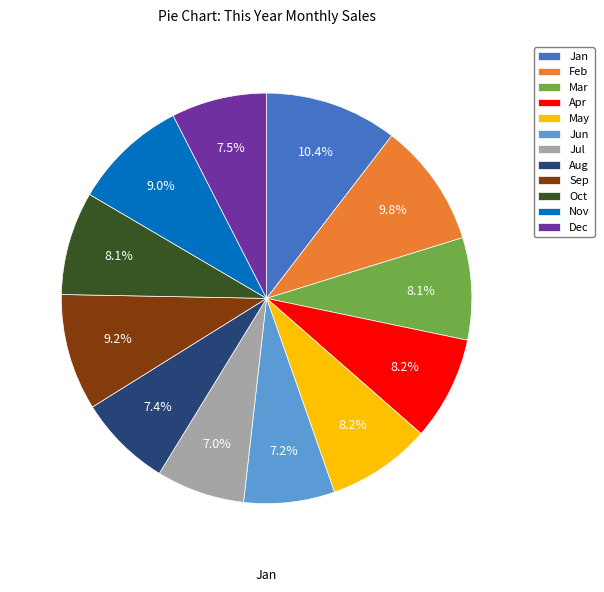

To the nearest percent, what is the difference between the largest and smallest slice percentages?

3%